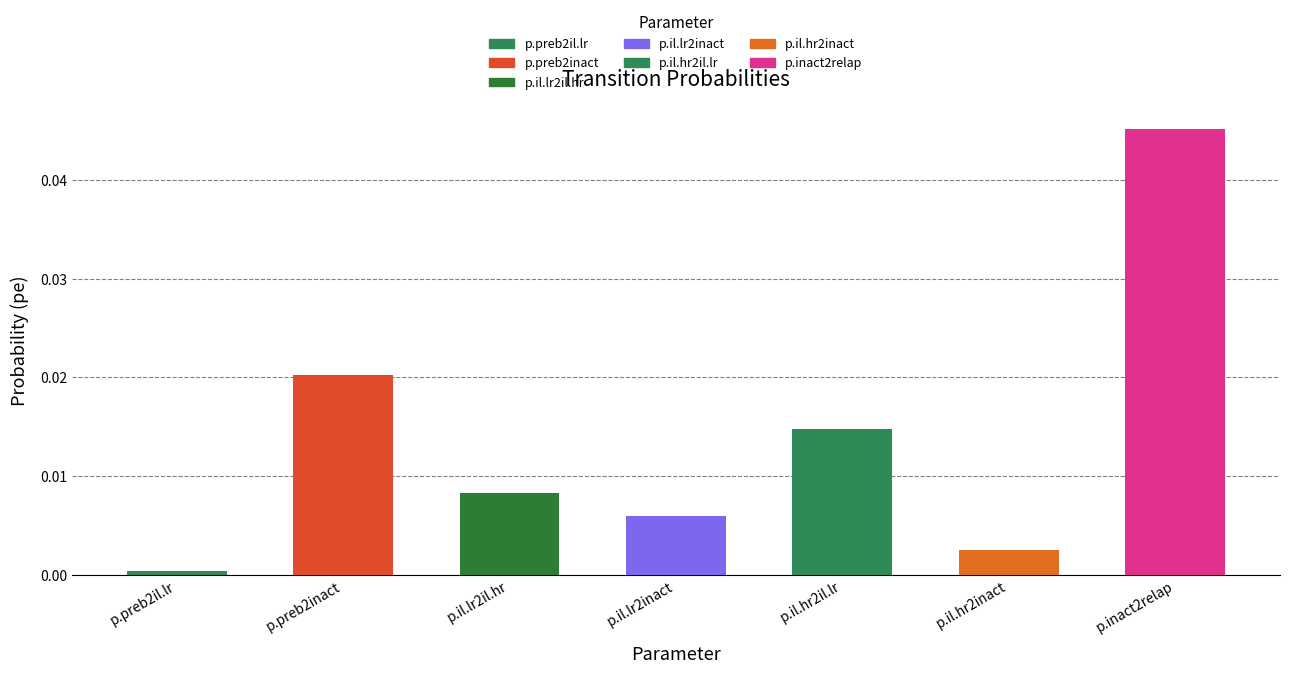

What position from the right is p.il.hr2il.lr?

3